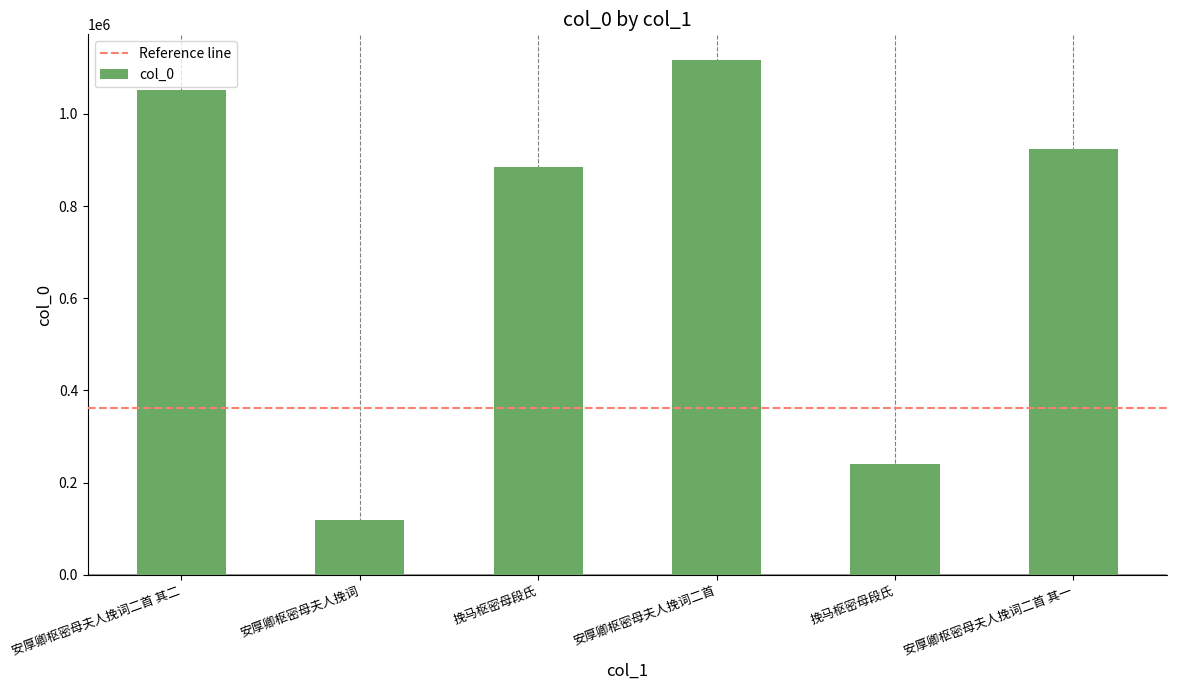

What is the change in value from 安厚卿枢密母夫人挽词 to 挽马枢密母段氏?

+121896